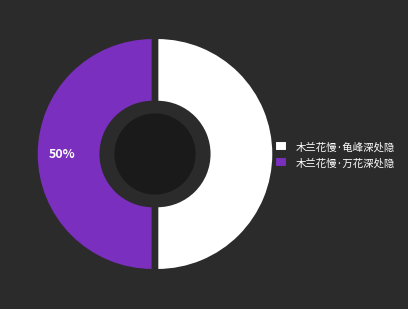

True or false: 木兰花慢·龟峰深处隐 accounts for 61% of the total.

False